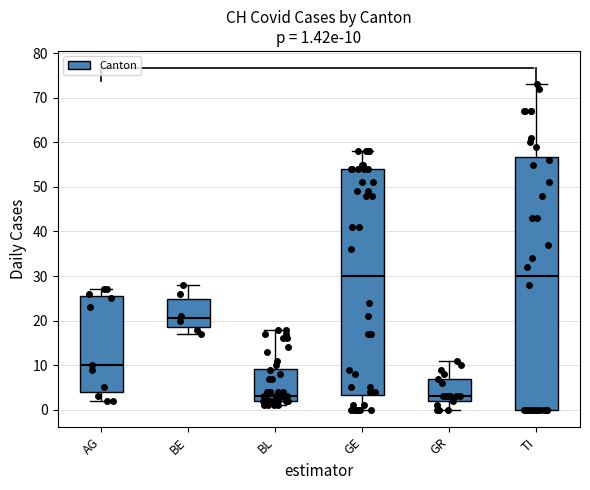

Comparing the boxes themselves (not the whiskers), which one is the tallest?

TI